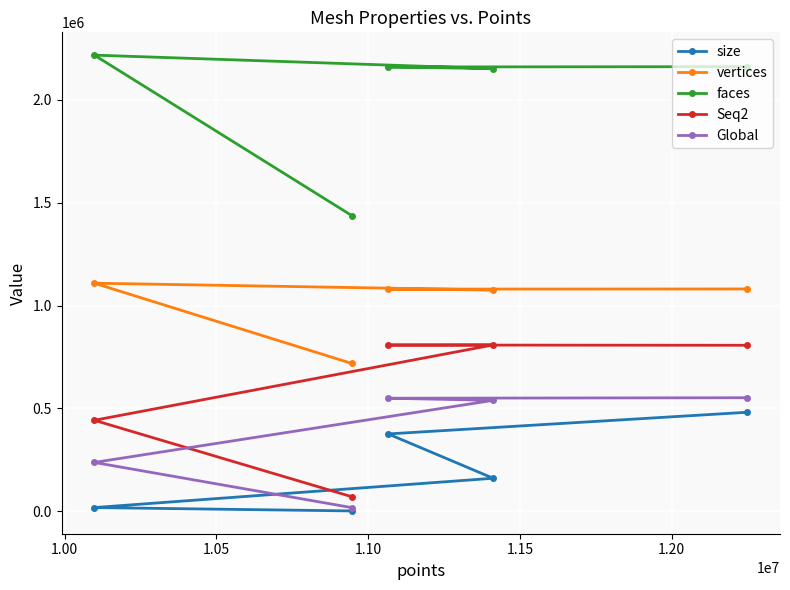

What is the maximum value for Seq2?

808972.0